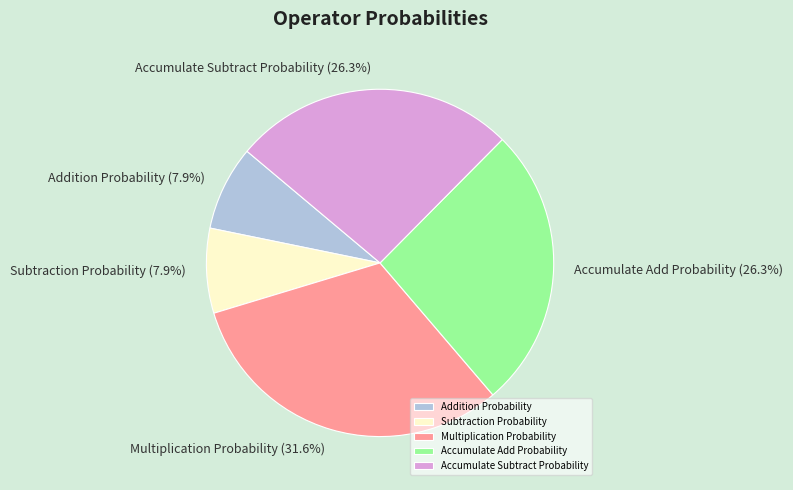

To the nearest percent, what is the combined percentage of Addition Probability and Accumulate Add Probability?

34%